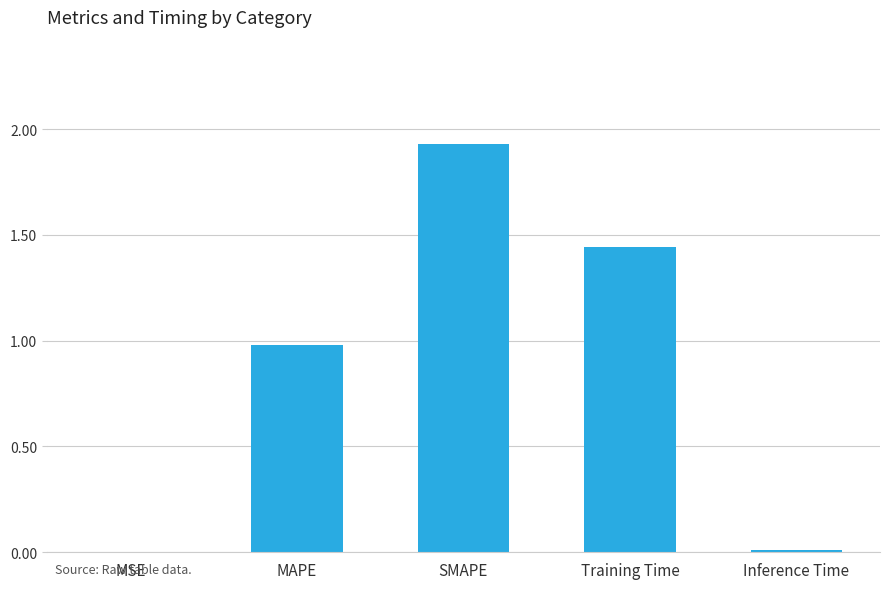

What is the change in value from SMAPE to Training Time?

-0.5